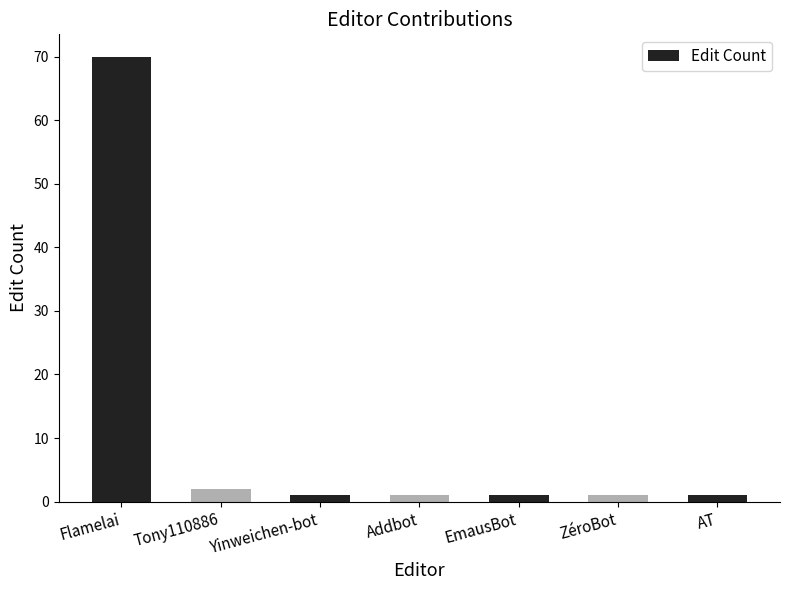

Reading left to right, extract all data points from this chart.

70	2	1	1	1	1	1